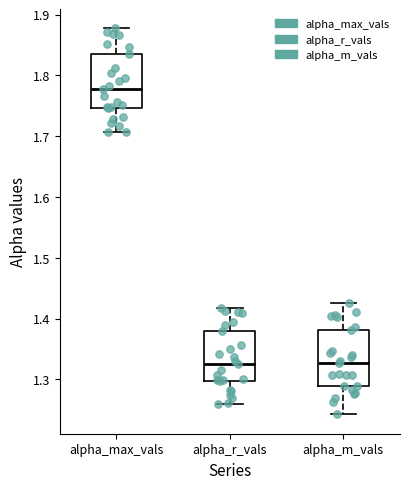

Reading left to right, read every box against the y-axis: the position of its median line, the range the box covers, and the ends of its whiskers. The values are not printed on the chart, so give them approximately, as read against the axis.

alpha_max_vals: median 1.78, box 1.75 to 1.83, whiskers 1.71 to 1.88
alpha_r_vals: median 1.33, box 1.30 to 1.38, whiskers 1.26 to 1.42
alpha_m_vals: median 1.33, box 1.29 to 1.38, whiskers 1.24 to 1.43